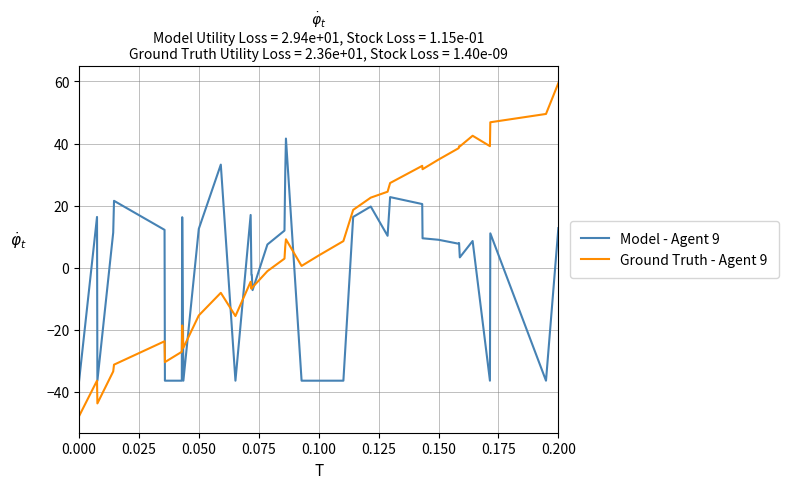

Rank the series by their maximum value, from highest to lowest.

Ground Truth - Agent 9, Model - Agent 9